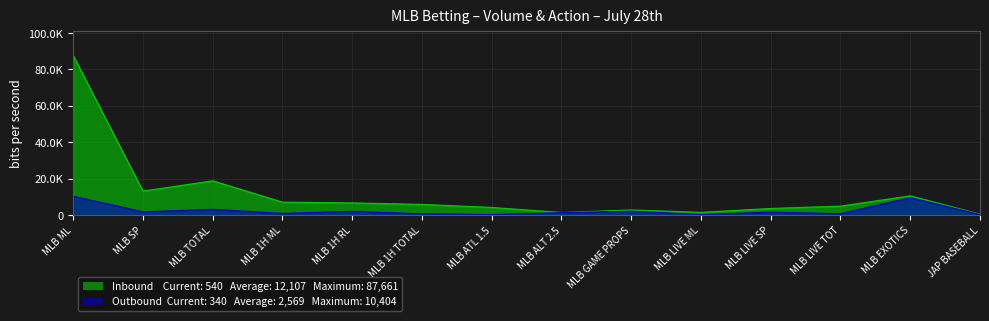

Rank the categories by Outbound (Win/Lose) value from highest to lowest.

MLB ML, MLB EXOTICS, MLB TOTAL, MLB GAME PROPS, MLB 1H RL, MLB SP, MLB LIVE SP, MLB ALT 2.5, MLB 1H ML, MLB LIVE TOT, MLB 1H TOTAL, MLB ATL 1.5, JAP BASEBALL, MLB LIVE ML